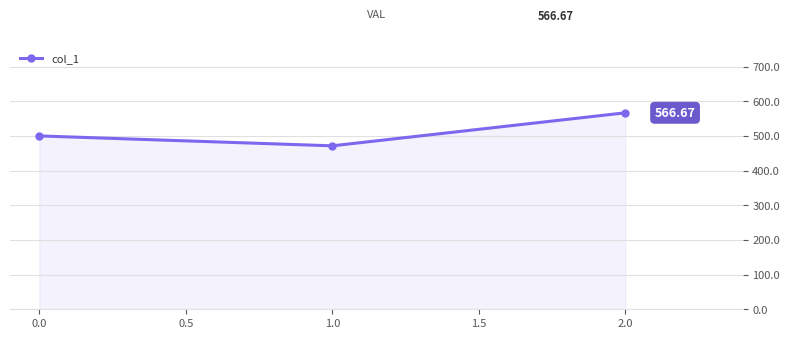

What is the maximum value shown in the chart?

566.7